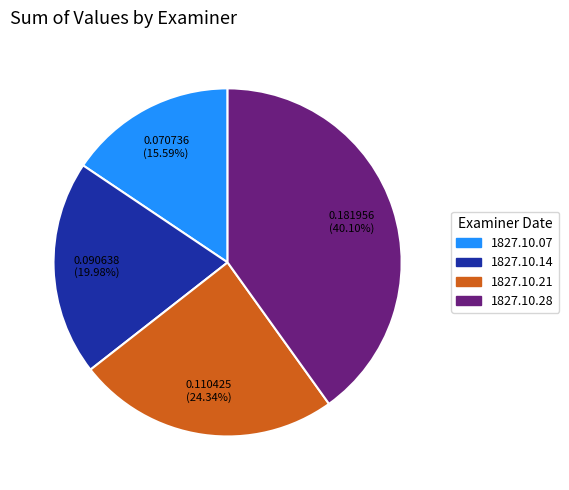

Do 1827.10.07 and 1827.10.21 together represent more than half of the pie?

No